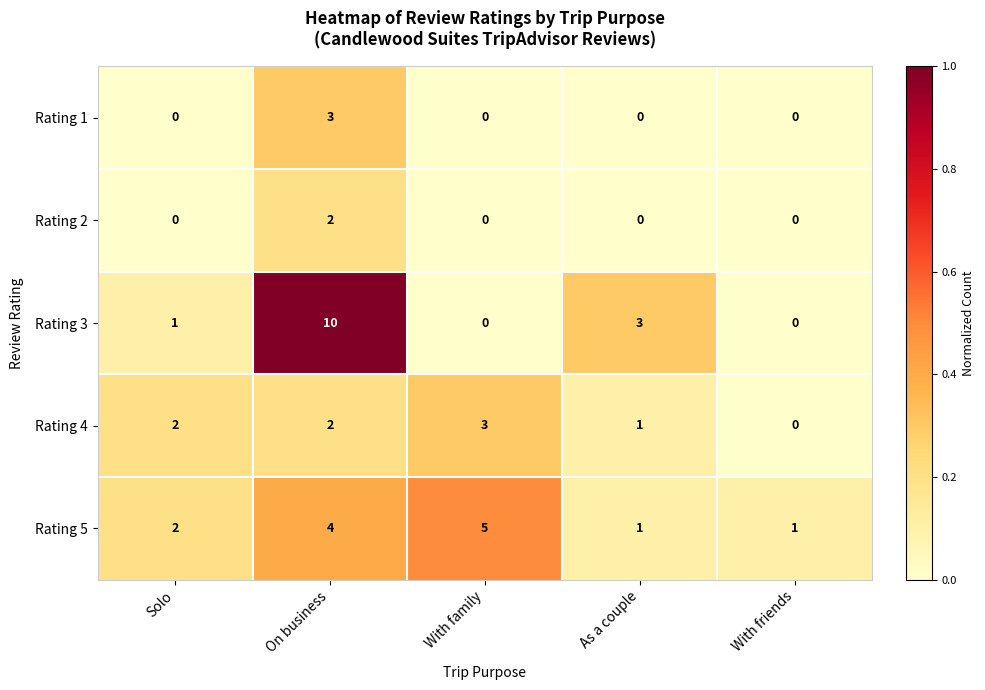

How many positive values does the Rating 2 series have?

1